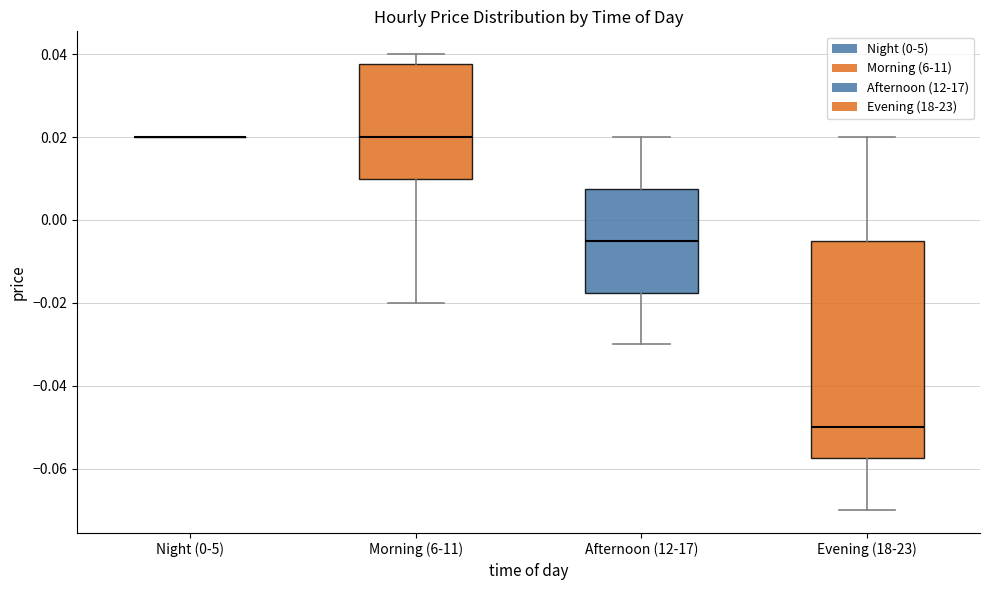

Reading left to right, read every box against the y-axis: the position of its median line, the range the box covers, and the ends of its whiskers. The values are not printed on the chart, so give them approximately, as read against the axis.

Night (0-5): box collapsed to a line at 0.020, whiskers 0.020 to 0.020
Morning (6-11): median 0.020, box 0.010 to 0.038, whiskers -0.020 to 0.040
Afternoon (12-17): median -0.004, box -0.018 to 0.008, whiskers -0.030 to 0.020
Evening (18-23): median -0.050, box -0.058 to -0.004, whiskers -0.070 to 0.020